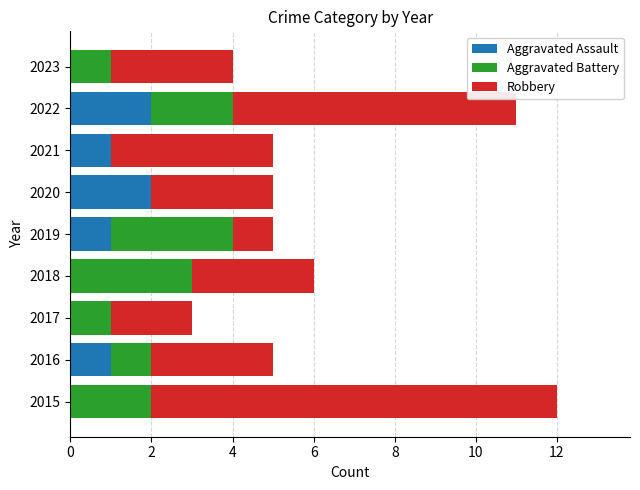

What is the sum of all Aggravated Assault values?

7